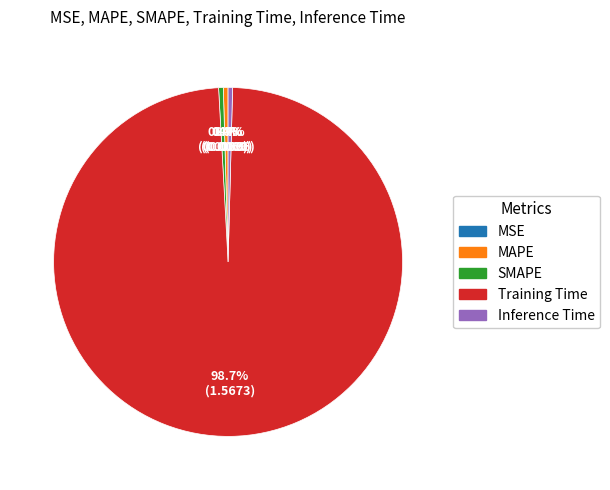

Is there a majority slice in this chart?

Yes